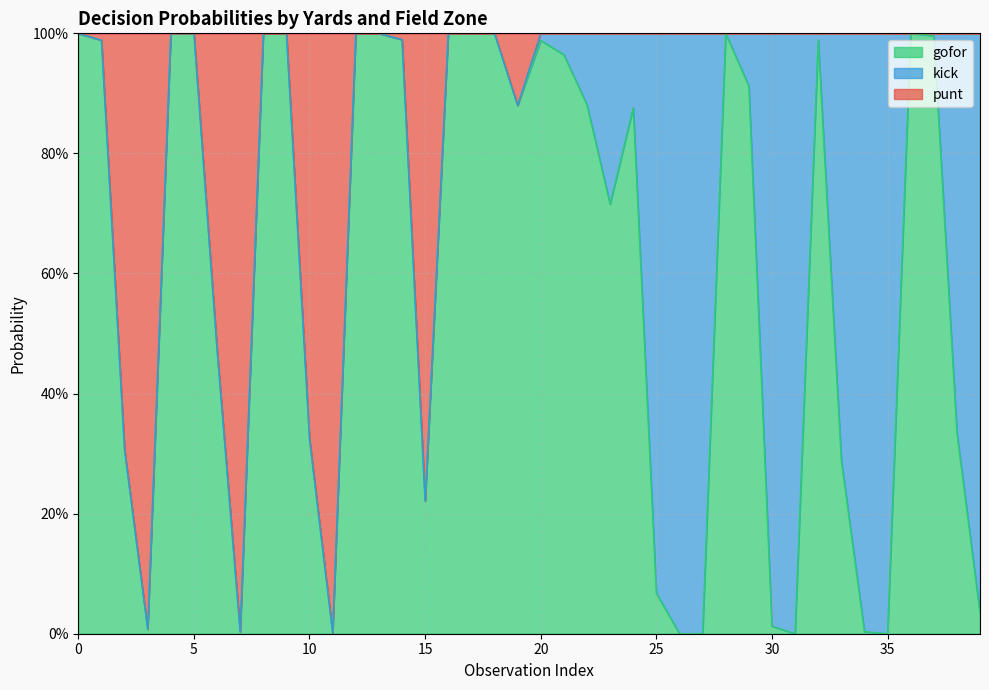

How many categories are shown in the chart?

40